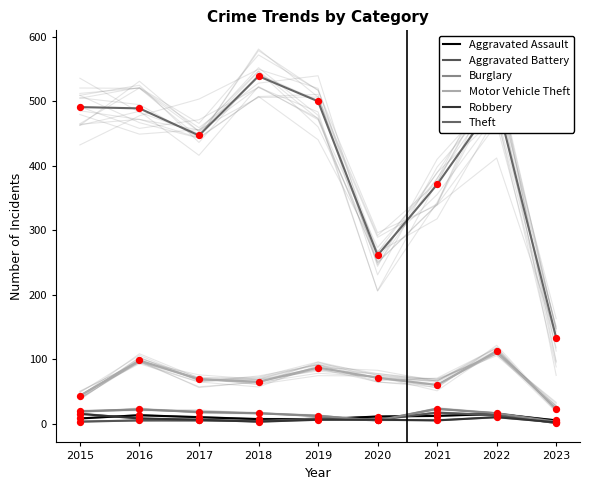

Which series has the largest total across all categories?

Theft